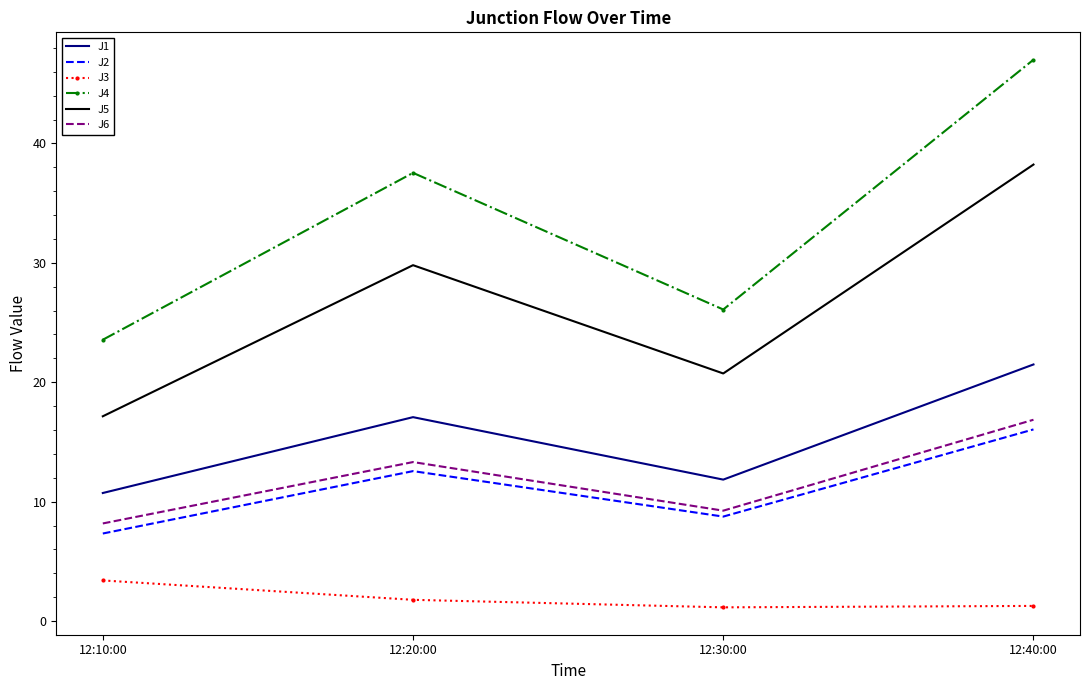

True or false: J5 and J4 cross at least once.

False